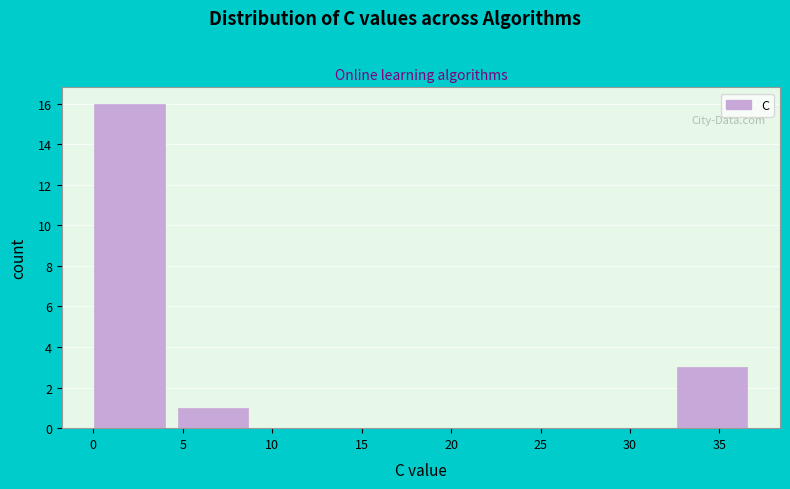

Which range on the x-axis has the tallest bar?

0.0 to 4.5